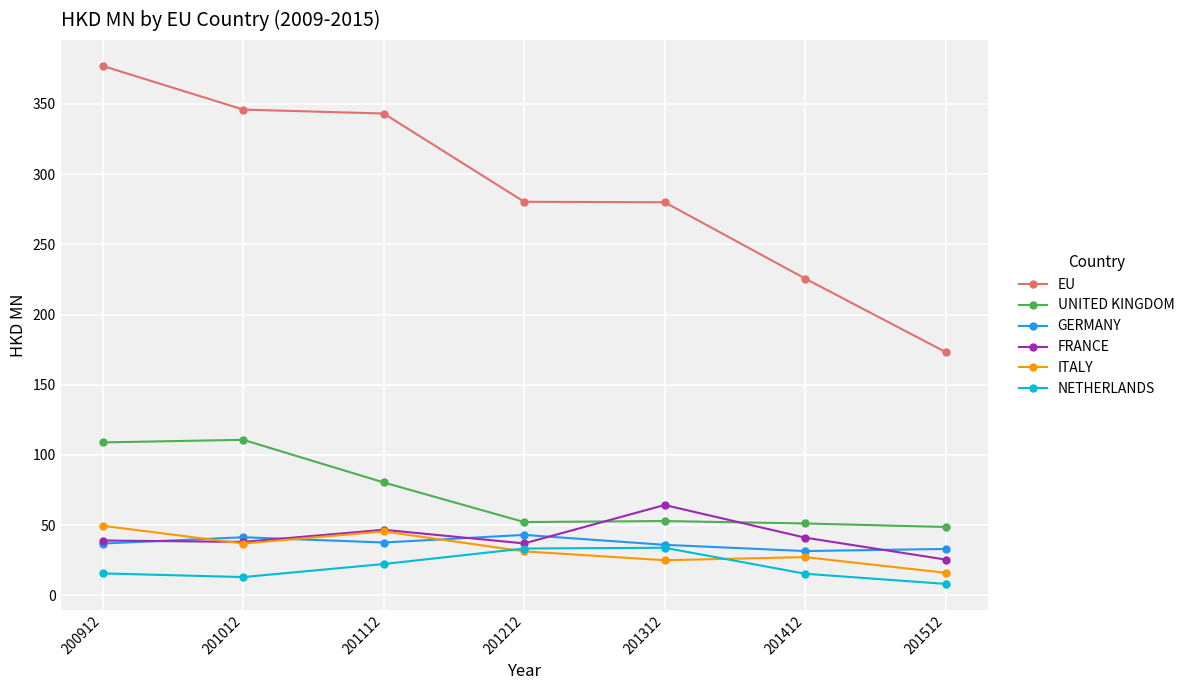

What is the approximate value of FRANCE at 201012?

38.0